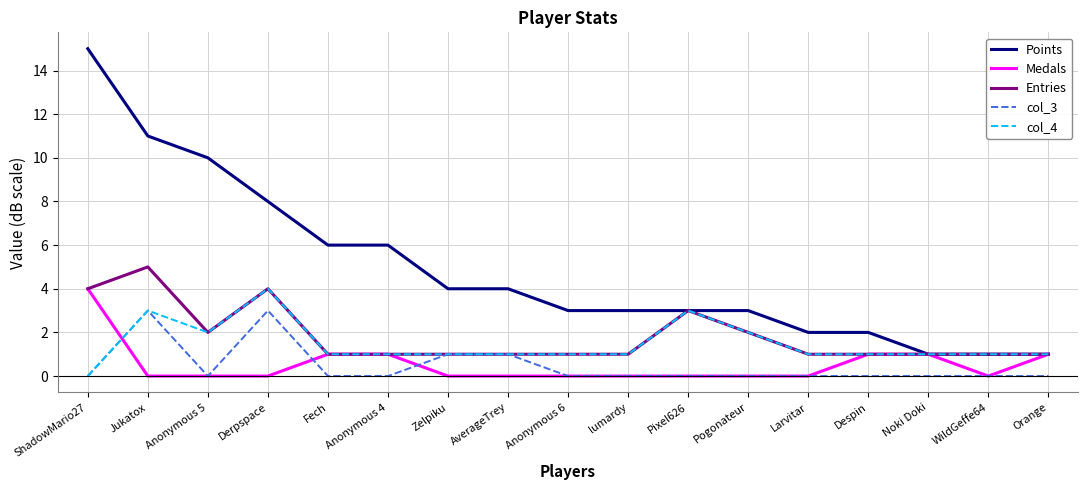

What are all the series names shown in the legend?

Points, Medals, Entries, col_3, col_4